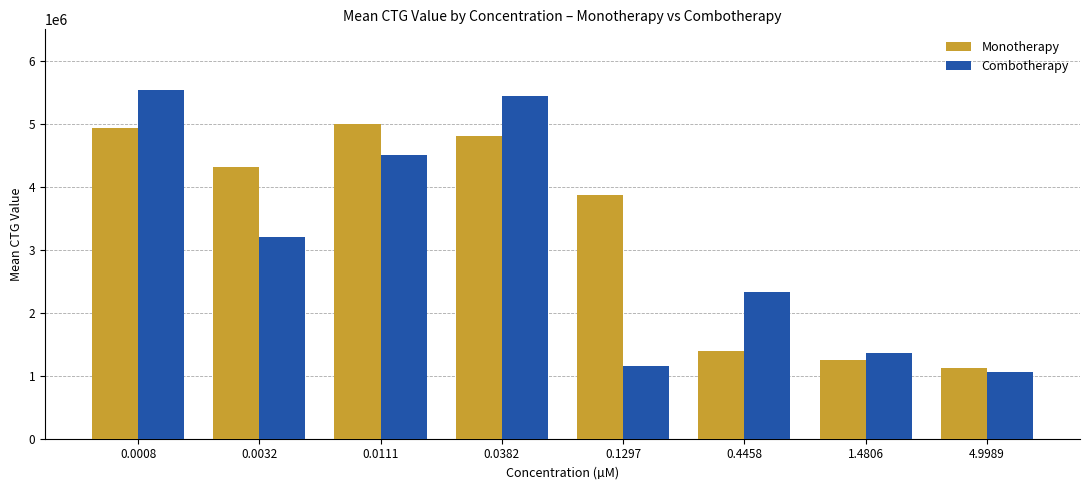

Which series has the largest range (max minus min)?

Combotherapy